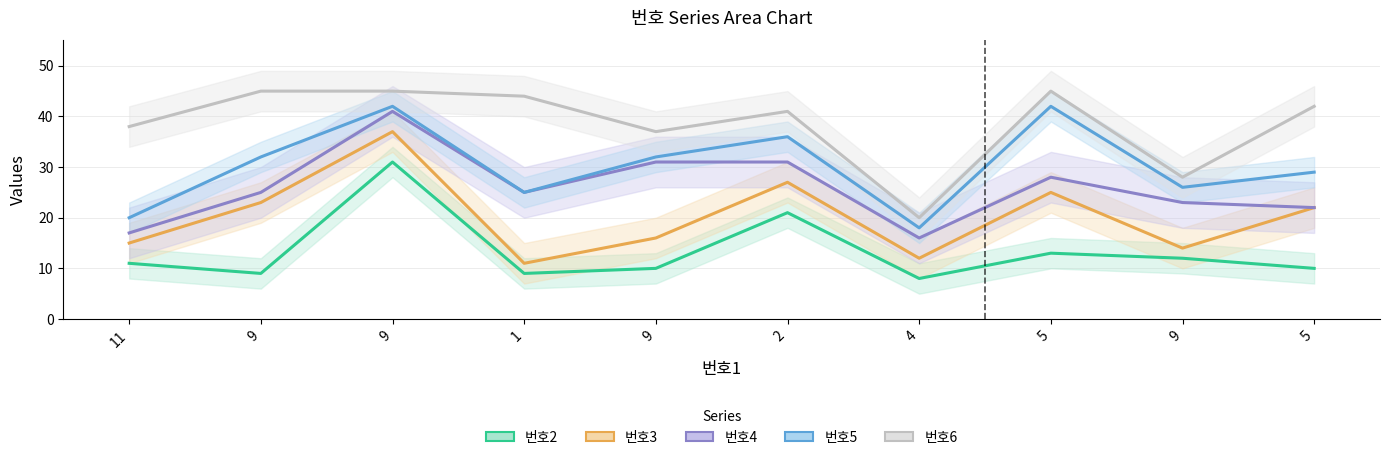

At 2, list the series in order from smallest to largest.

번호2, 번호3, 번호4, 번호5, 번호6